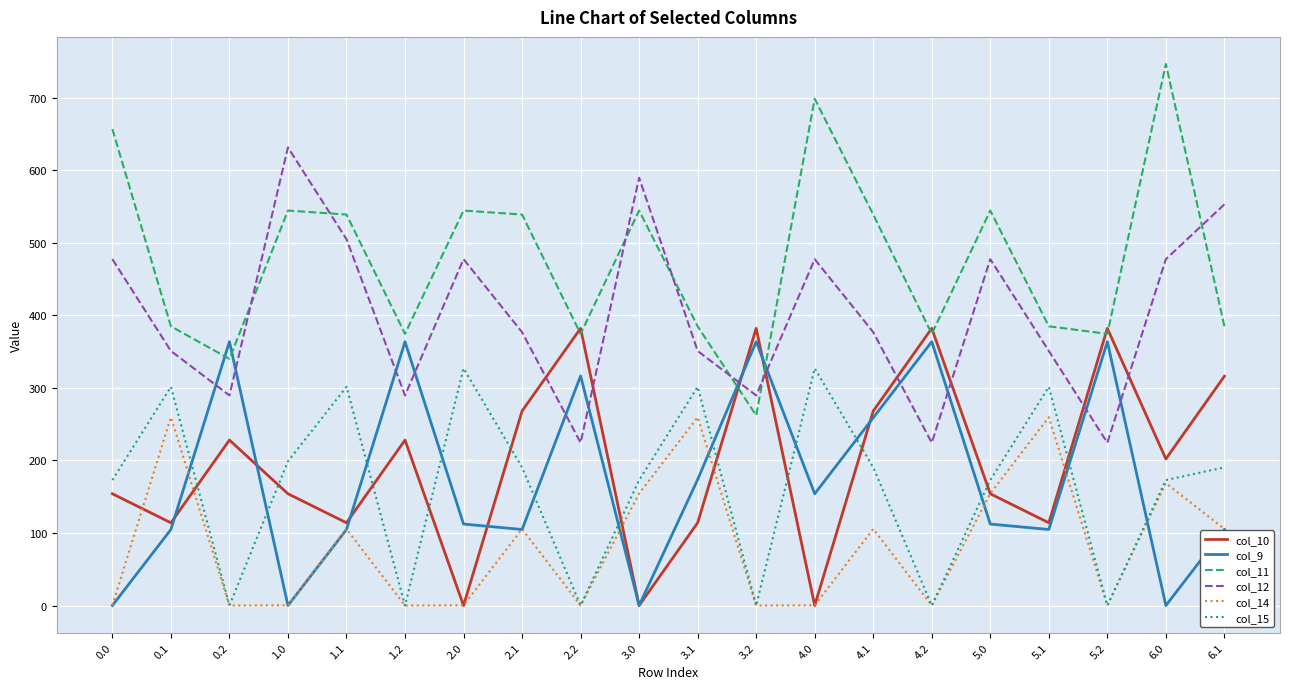

What is the minimum value for col_12?

224.3